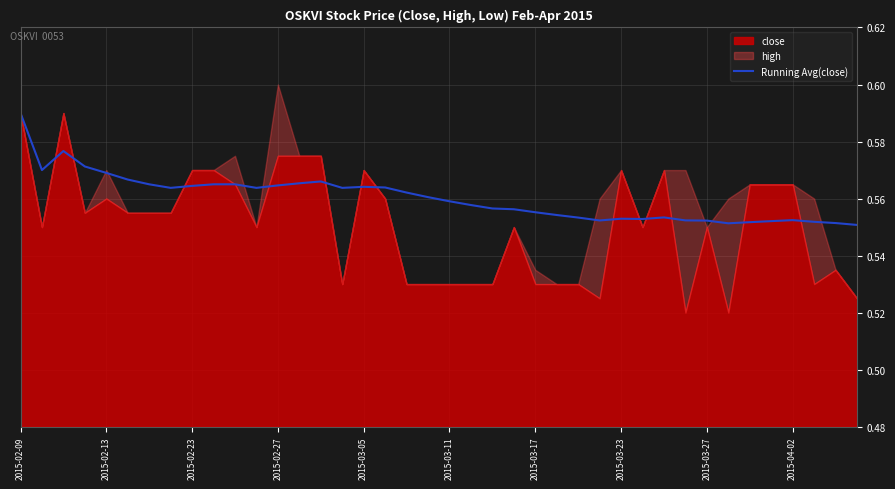

At which label does Running Avg(close) reach its peak?

2015-02-09